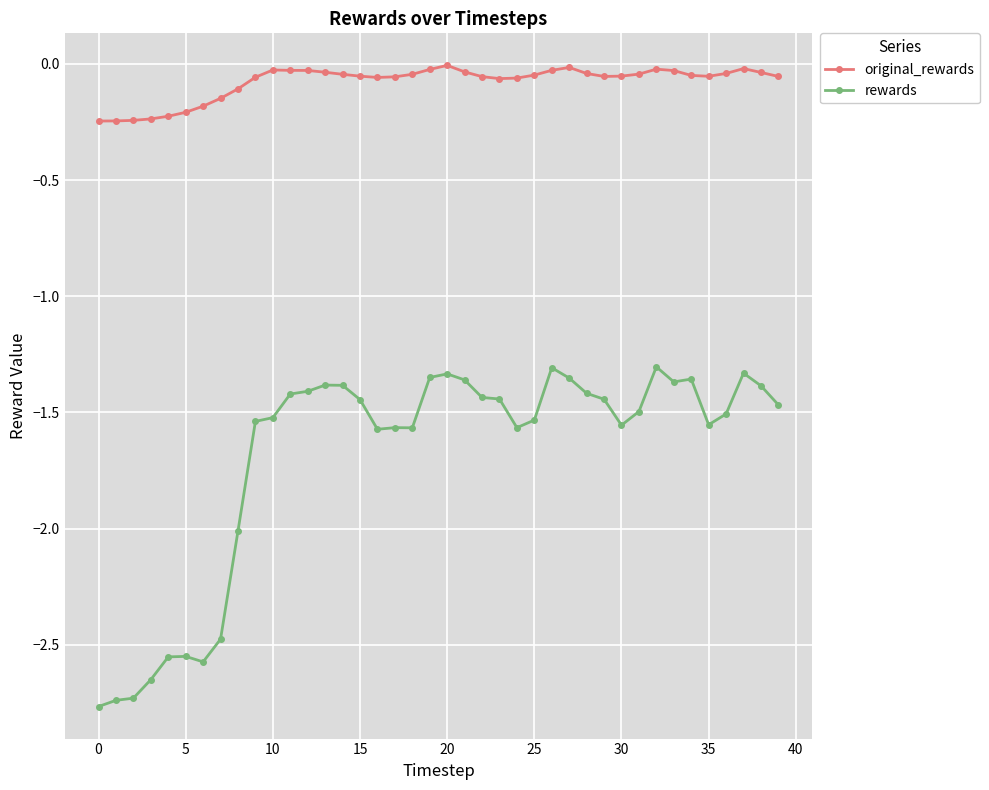

True or false: original_rewards has more than 2 interior local peaks.

True